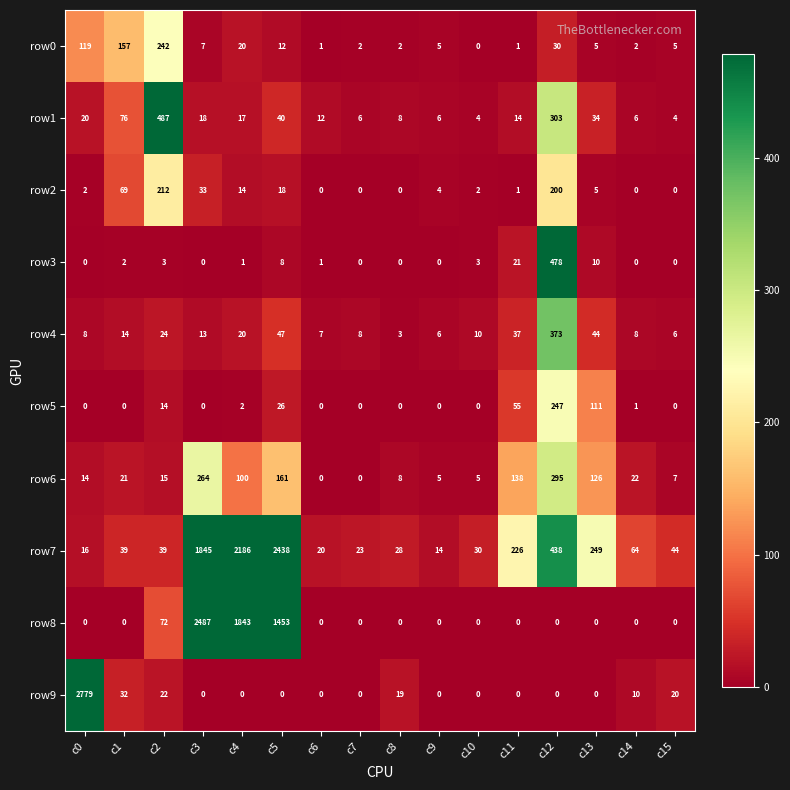

Where does the row0 series first go above 5?

c0